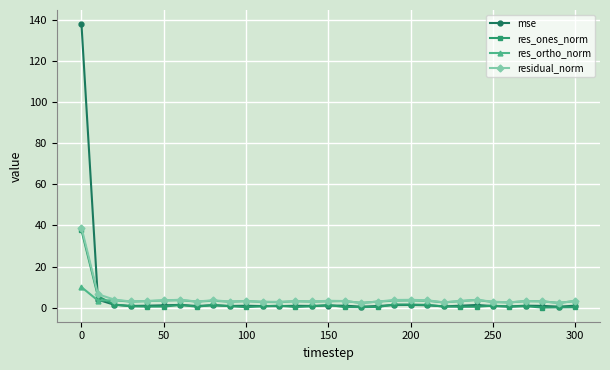

Which series has the widest spread of values?

mse